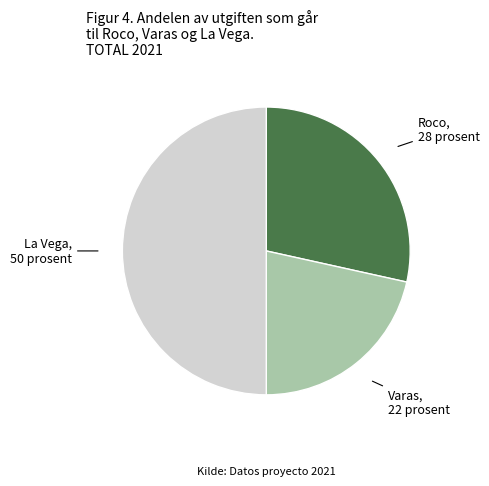

Is the sum of Varas and La Vega greater than half?

Yes